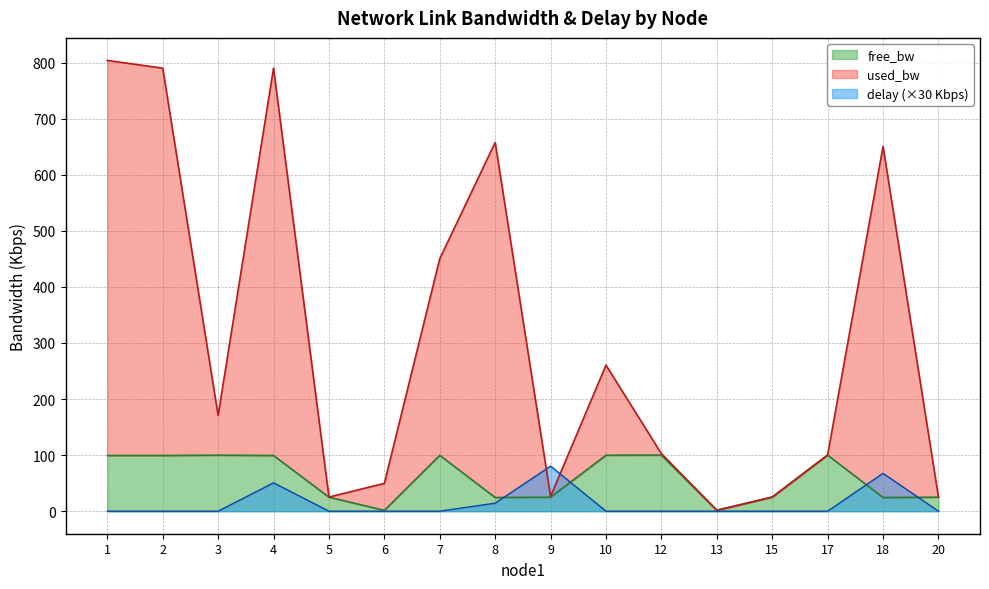

Is it true that used_bw equals 450.2 at 7?

True